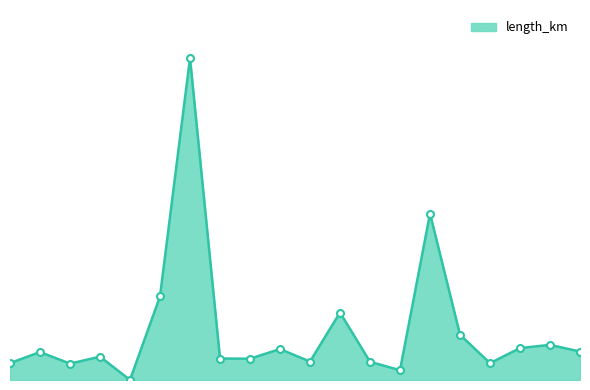

Is this an area chart (filled region under the line)?

Yes